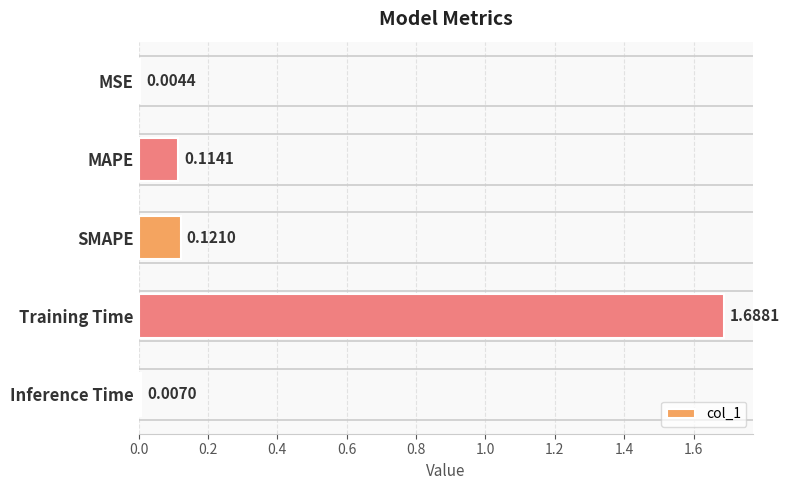

Between Inference Time and MSE, which is larger?

Inference Time